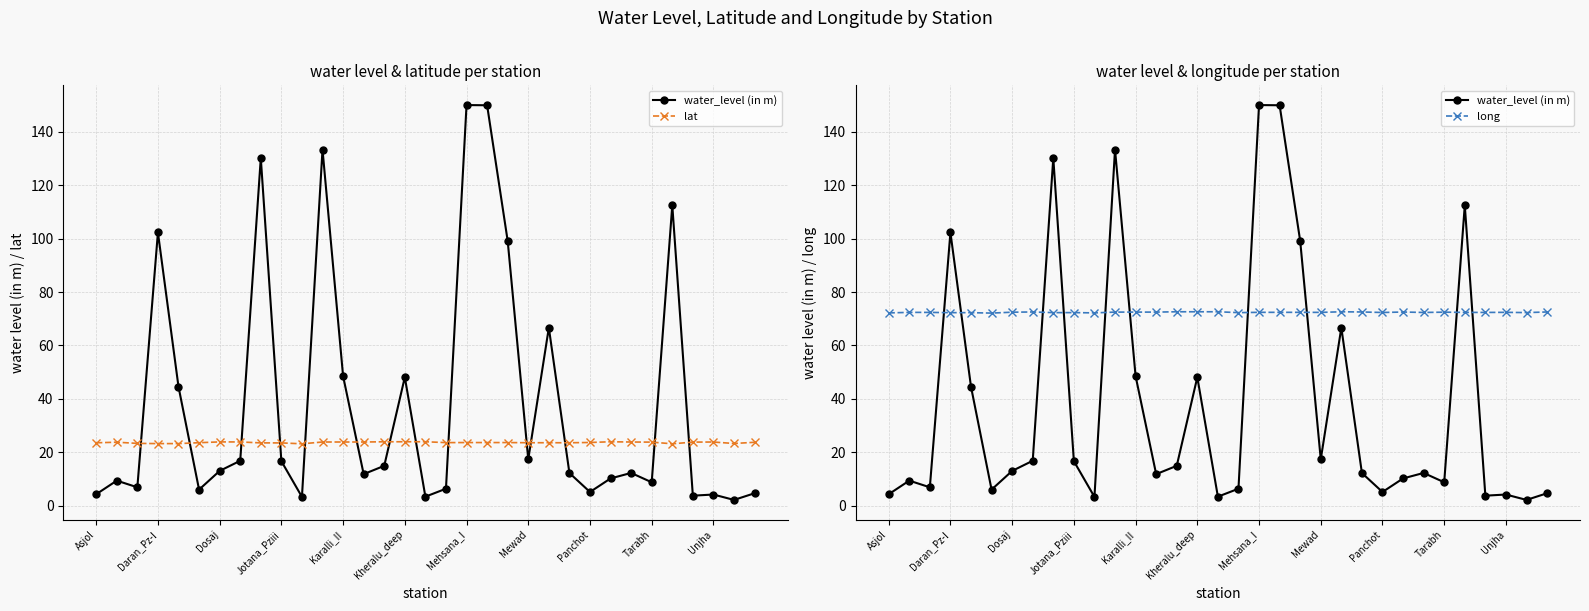

At which category does the chart reach its minimum across all series?

31